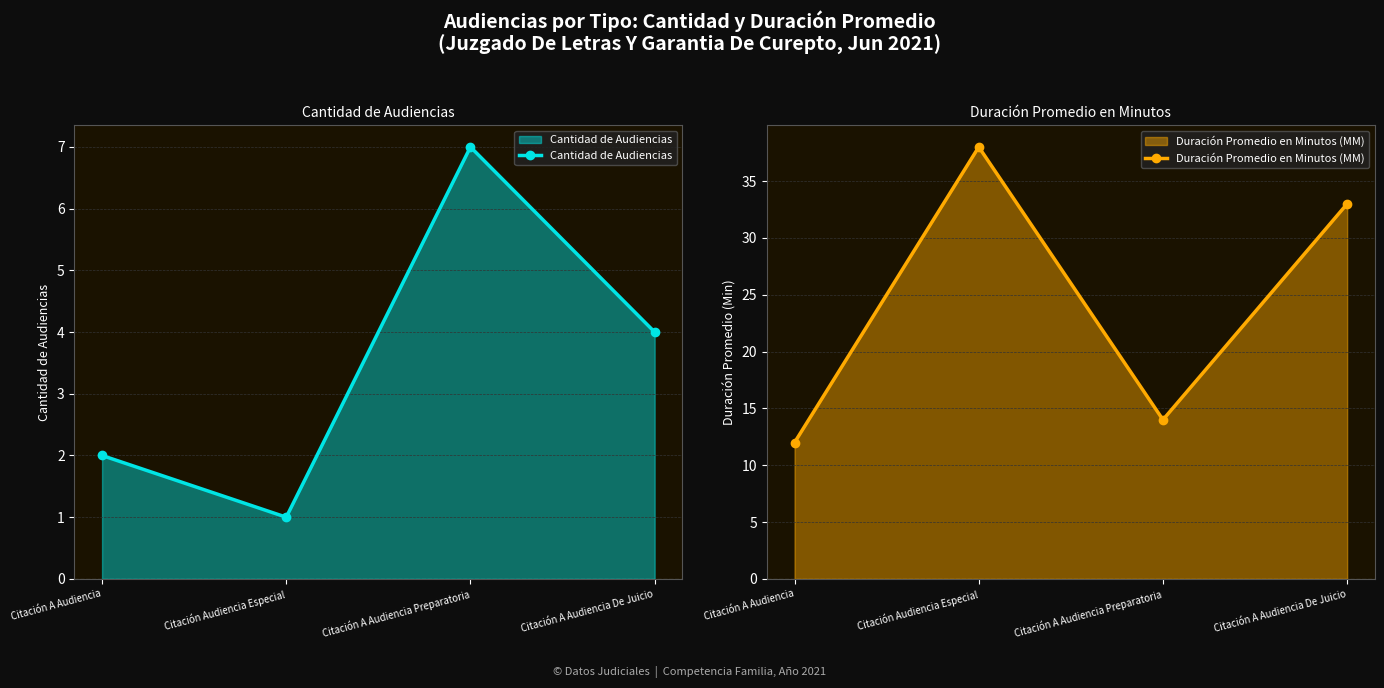

What is the difference between the maximum and minimum values in the Cantidad de Audiencias series?

6